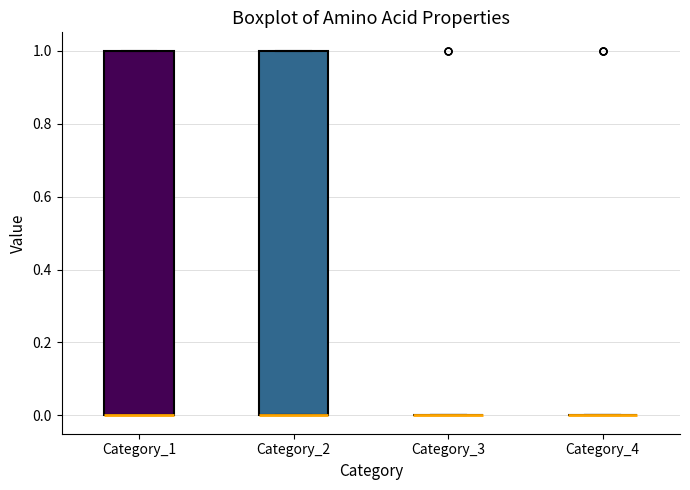

Reading left to right, read every box against the y-axis: the position of its median line, the range the box covers, and the ends of its whiskers. The values are not printed on the chart, so give them approximately, as read against the axis.

Category_1: median 0 (drawn on the box's lower edge), box 0 to 1, whiskers 0 to 1
Category_2: median 0 (drawn on the box's lower edge), box 0 to 1, whiskers 0 to 1
Category_3: box collapsed to a line at 0, whiskers 0 to 0
Category_4: box collapsed to a line at 0, whiskers 0 to 0